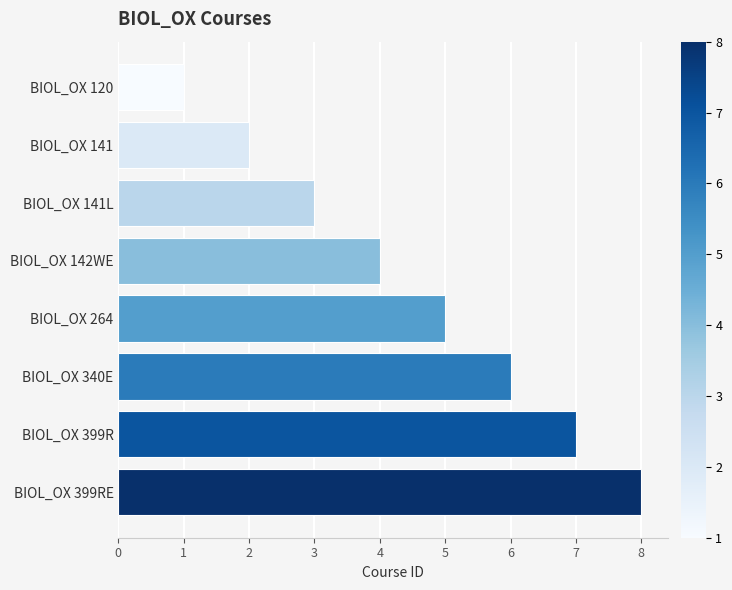

What is the change in value from BIOL_OX 120 to BIOL_OX 264?

+4